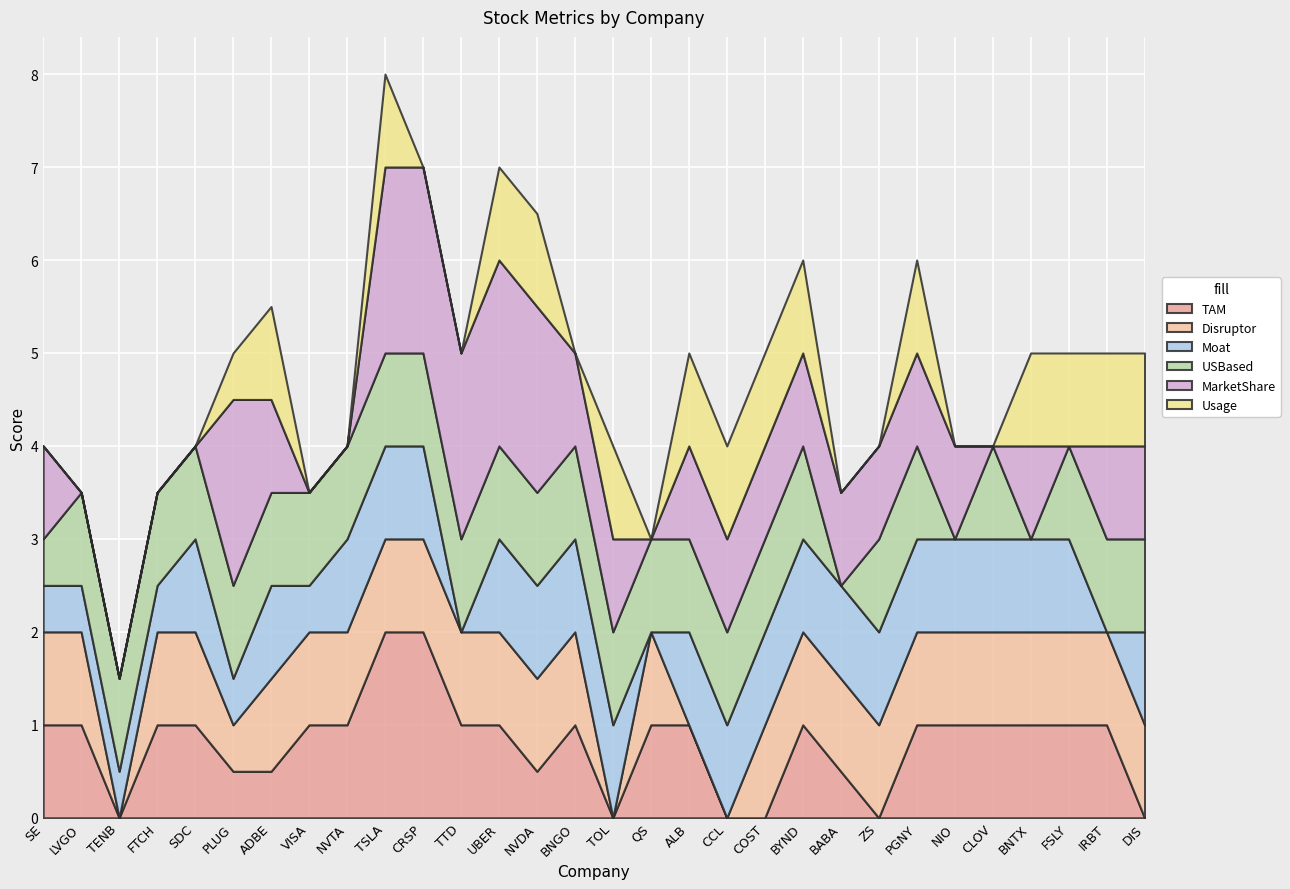

Rank the series by their maximum value, from lowest to highest.

Disruptor, Moat, USBased, Usage, TAM, MarketShare